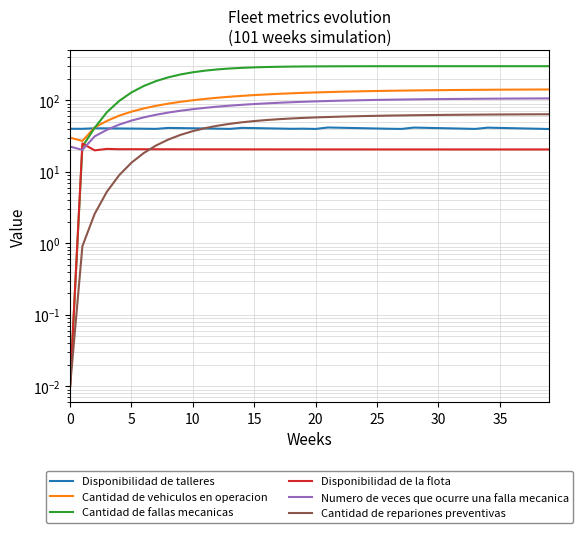

Reading right to left, what are all the values shown in this chart?

Disponibilidad de talleres: 39.7	40.0	40.4	40.7	41.1	41.4	39.8	40.1	40.5	40.9	41.2	41.5	39.8	40.0	40.3	40.7	41.0	41.3	41.6	39.8	40.1	40.0	40.3	40.6	40.9	41.1	39.8	40.1	40.4	40.6	40.9	41.1	39.9	40.0	40.2	40.4	40.5	40.6	39.9	40.0
Cantidad de vehiculos en operacion: 141.8	141.6	141.3	141.1	140.8	140.4	140.0	139.6	139.2	138.6	138.1	137.4	136.7	135.9	135.0	134.0	132.9	131.7	130.3	128.8	127.2	125.3	123.2	120.9	118.3	115.4	112.2	108.6	104.7	100.2	95.3	89.8	83.7	77.0	69.4	61.0	51.5	41.8	27.0	30.0
Cantidad de fallas mecanicas: 300.0	300.0	300.0	300.0	300.0	300.0	300.0	300.0	300.0	300.0	299.9	299.9	299.9	299.8	299.8	299.6	299.5	299.2	298.8	298.2	297.4	296.3	294.6	292.2	289.0	284.5	278.5	270.5	260.0	246.7	230.0	209.7	185.8	158.6	128.9	98.1	68.2	41.2	22.5	0.0
Disponibilidad de la flota: 20.5	20.5	20.5	20.5	20.5	20.5	20.5	20.5	20.5	20.6	20.6	20.6	20.6	20.6	20.6	20.6	20.6	20.6	20.6	20.6	20.6	20.6	20.6	20.6	20.6	20.6	20.6	20.6	20.6	20.6	20.6	20.7	20.7	20.7	20.7	20.7	20.9	19.9	24.9	0.0
Numero de veces que ocurre una falla mecanica: 106.3	106.2	106.0	105.8	105.6	105.3	105.0	104.7	104.4	104.0	103.5	103.1	102.5	101.9	101.3	100.5	99.7	98.8	97.8	96.6	95.4	94.0	92.4	90.7	88.7	86.5	84.1	81.5	78.5	75.2	71.5	67.4	62.8	57.7	52.0	45.8	38.6	31.3	20.2	22.5
Cantidad de repariones preventivas: 63.8	63.7	63.6	63.5	63.3	63.2	63.0	62.8	62.6	62.4	62.1	61.8	61.5	61.1	60.7	60.2	59.7	59.1	58.4	57.6	56.7	55.7	54.4	53.0	51.3	49.2	46.9	44.1	40.8	37.1	32.9	28.3	23.3	18.3	13.4	9.0	5.3	2.6	0.9	0.0